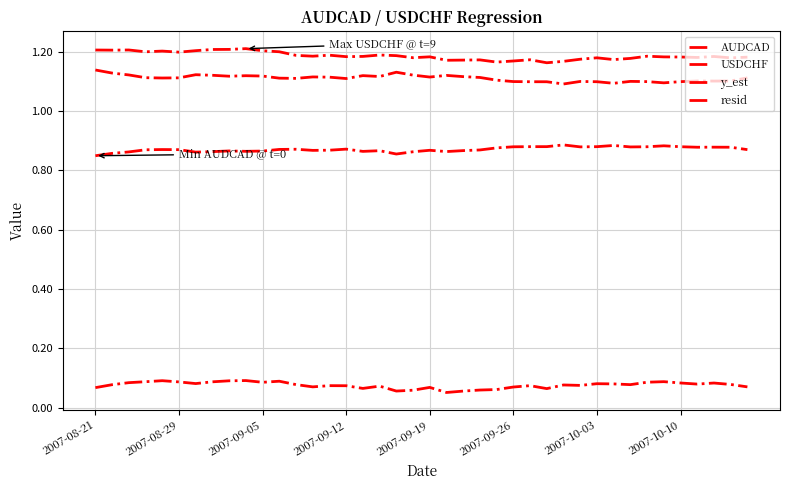

How many lines are shown in the chart?

4